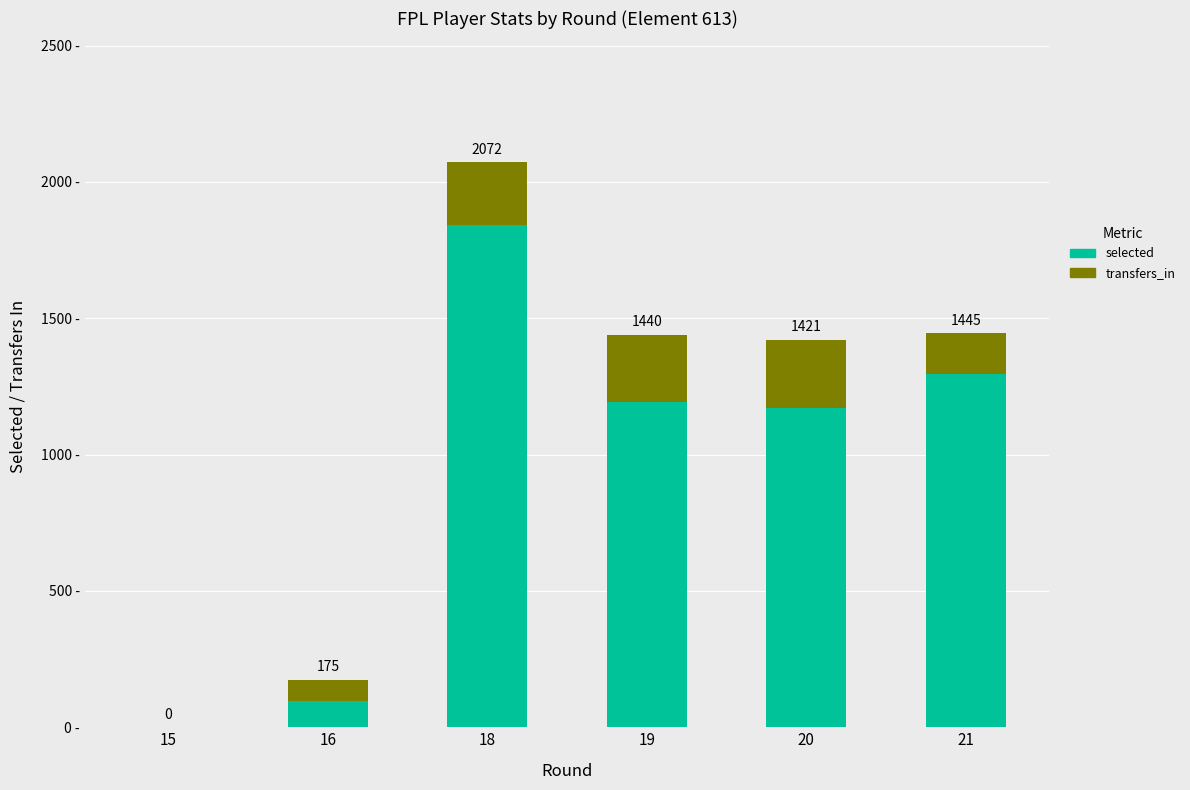

What are all the series names shown in the legend?

selected, transfers_in